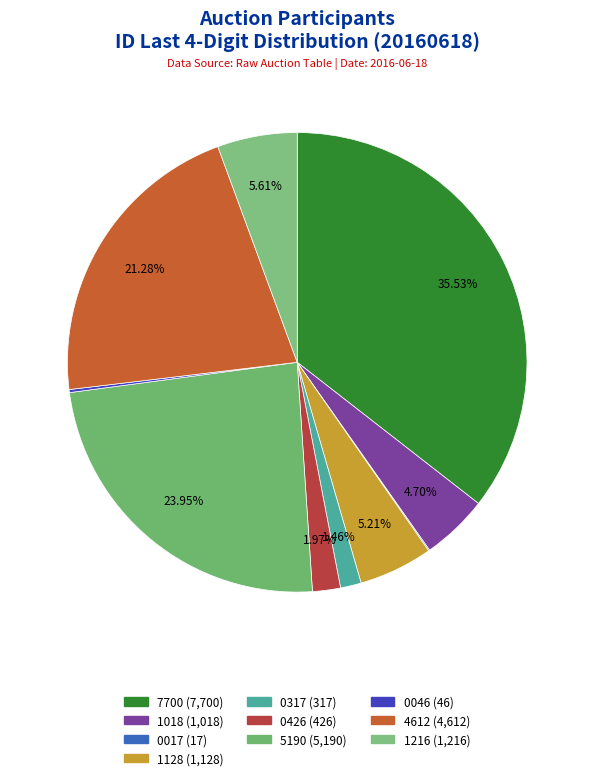

How many slices are in this pie chart?

10